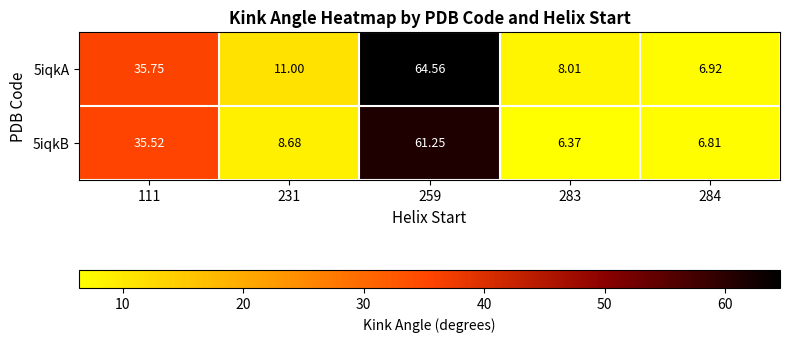

Rank the series at 283 from highest to lowest value.

5iqkA, 5iqkB